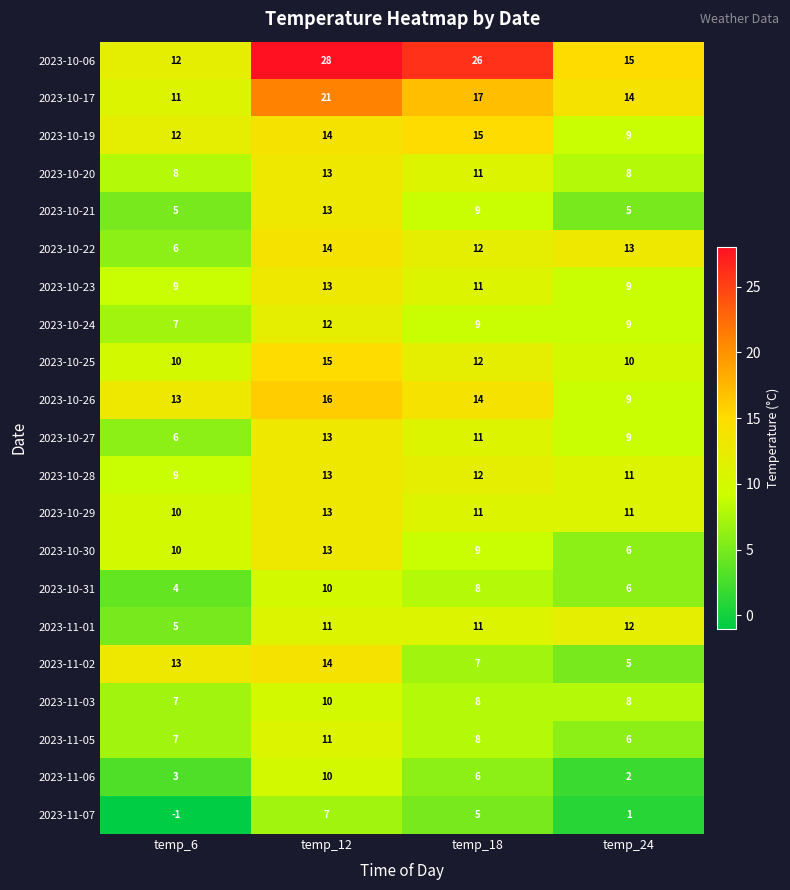

At which category is the sum across all series the highest?

temp_12